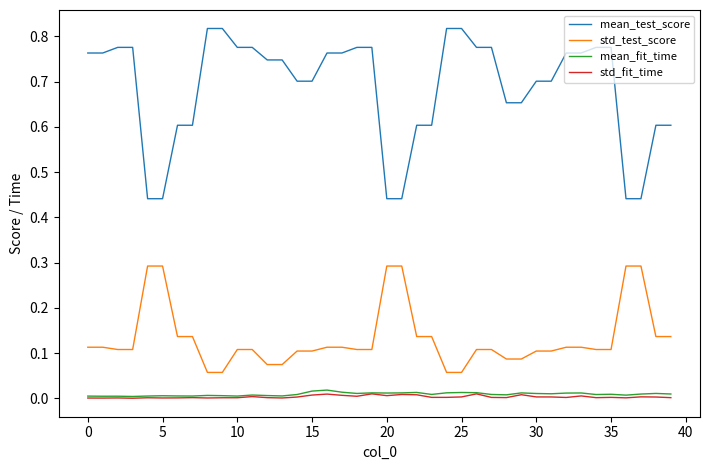

True or false: mean_fit_time and mean_test_score intersect in this chart.

False